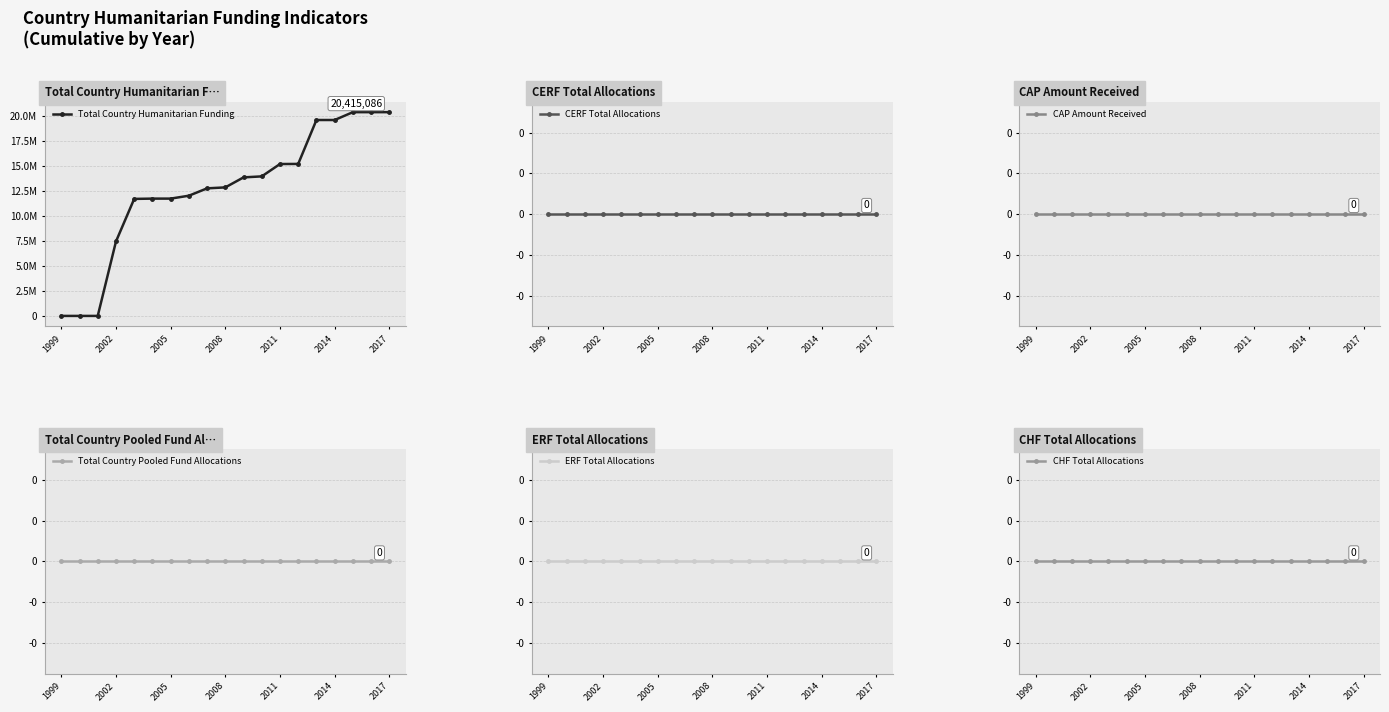

Between 13 and 17, which series saw the biggest shift?

Total Country Humanitarian Funding